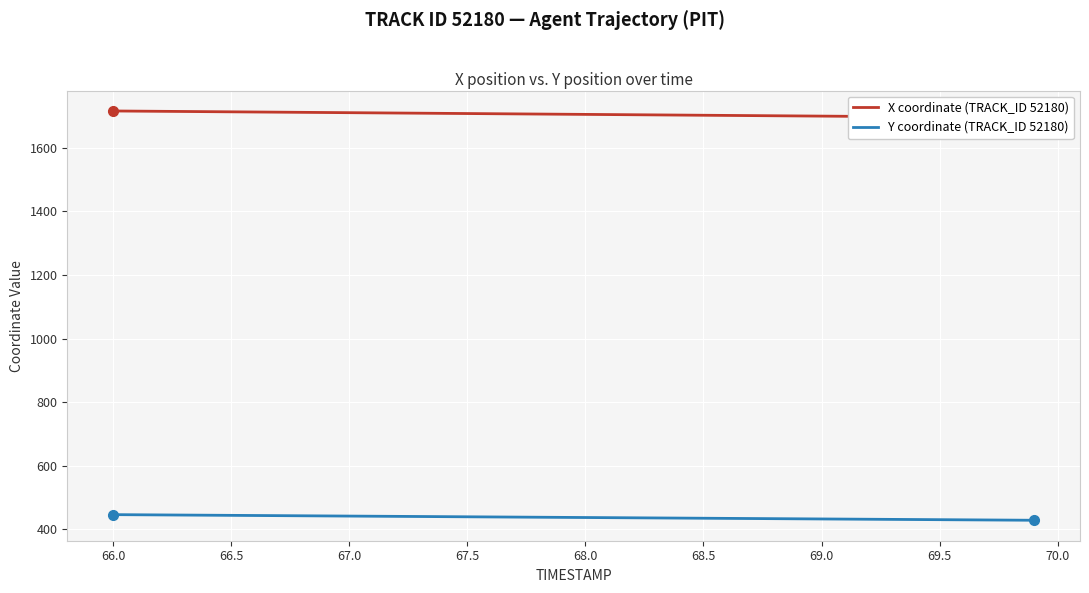

The Y coordinate (TRACK_ID 52180) series shows 437.0 at 68.0. True or false?

True